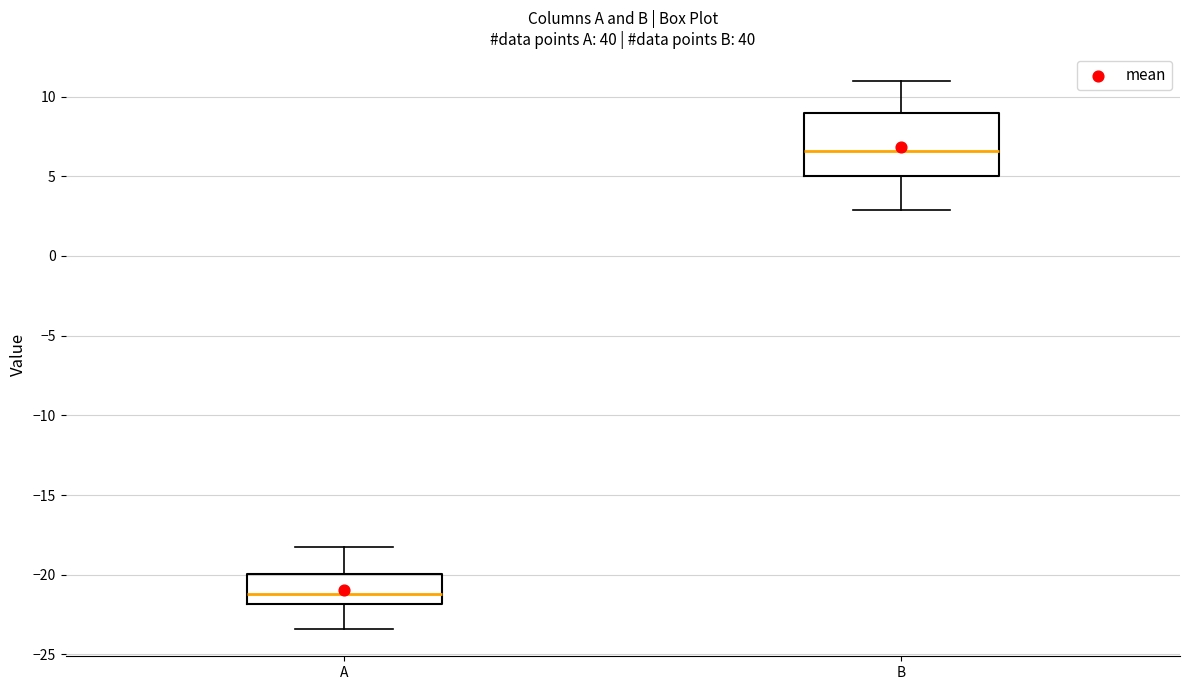

Reading left to right, read every box against the y-axis: the position of its median line, the range the box covers, and the ends of its whiskers. The values are not printed on the chart, so give them approximately, as read against the axis.

A: median -21.0, box -22.0 to -20.0, whiskers -23.5 to -18.0
B: median 6.5, box 5.0 to 9.0, whiskers 3.0 to 11.0